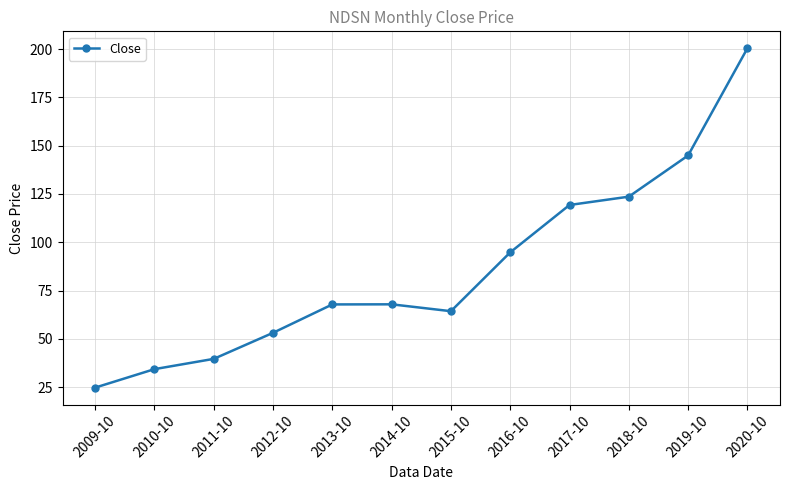

Is it true that the value at 2020-10 is 102.9?

False